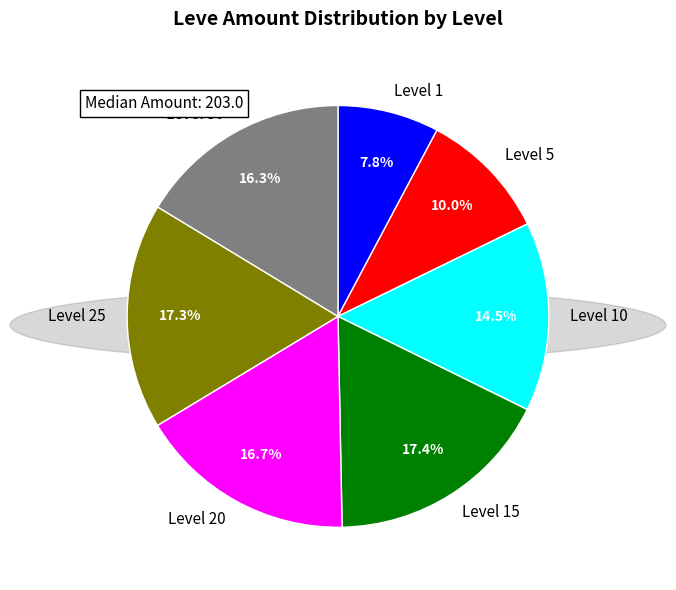

Does Level 5 represent more than half of the total?

No